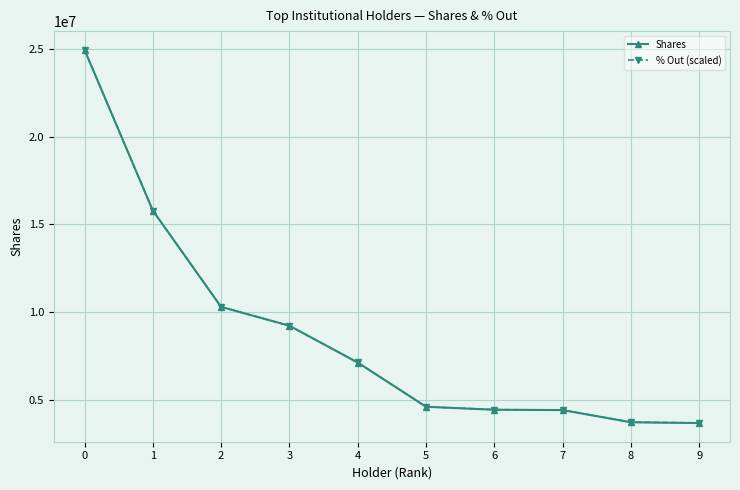

The % Out (scaled) series shows 4410200.6 at 7. True or false?

True